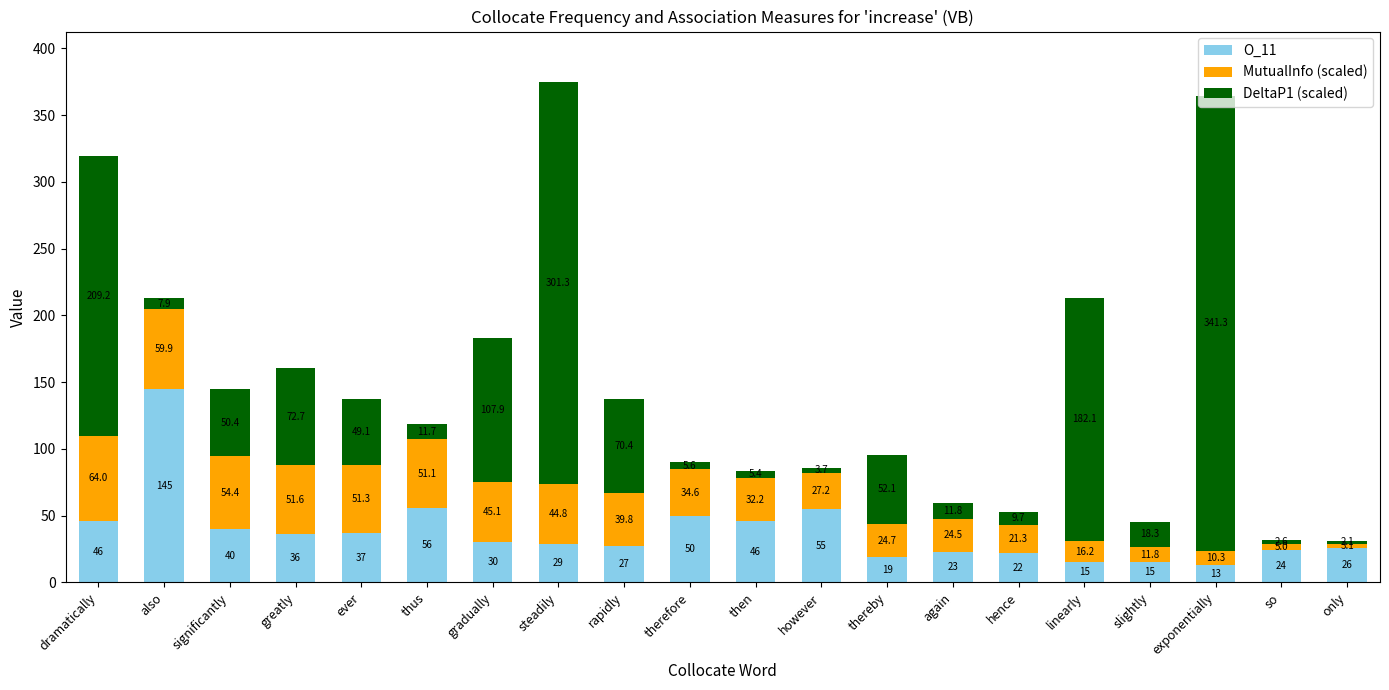

What is the sum of the O_11 values at again and thus?

79.0